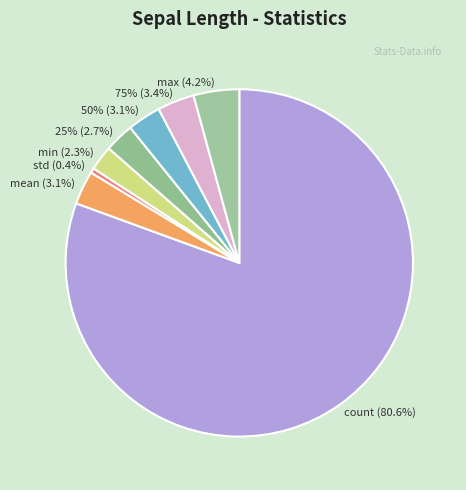

What percentage do std and min together represent?

2.8%